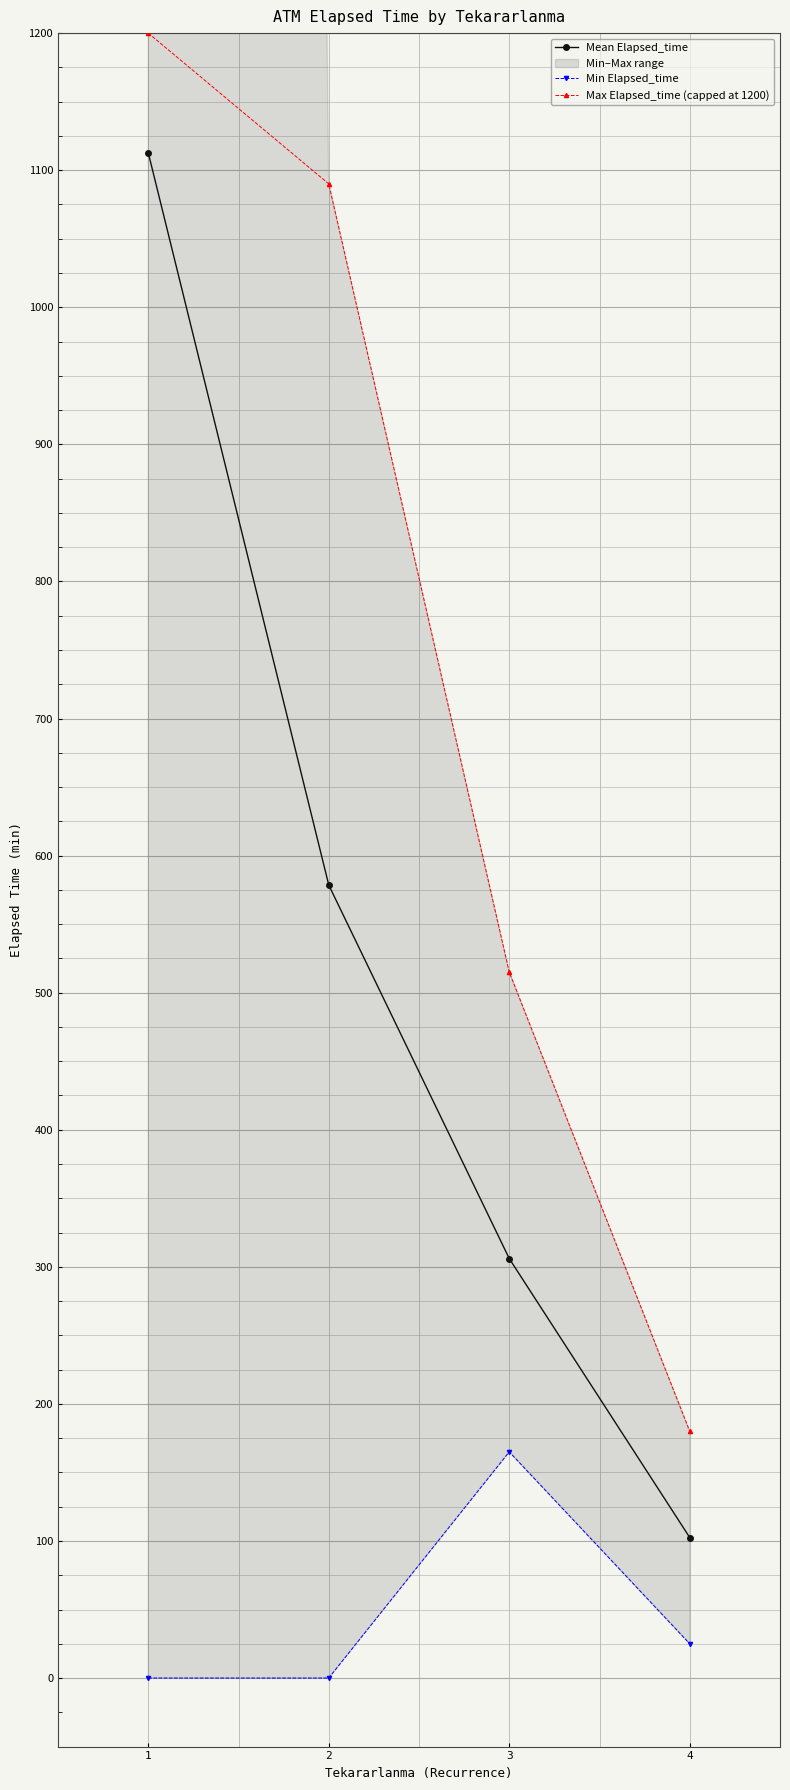

Reading left to right, what are all the values shown in this chart?

Mean Elapsed_time: 1112.7	578.5	306.0	102.5
Min Elapsed_time: 0.0	0.0	165.0	25.0
Max Elapsed_time (capped at 1200): 1200.0	1090.0	515.0	180.0